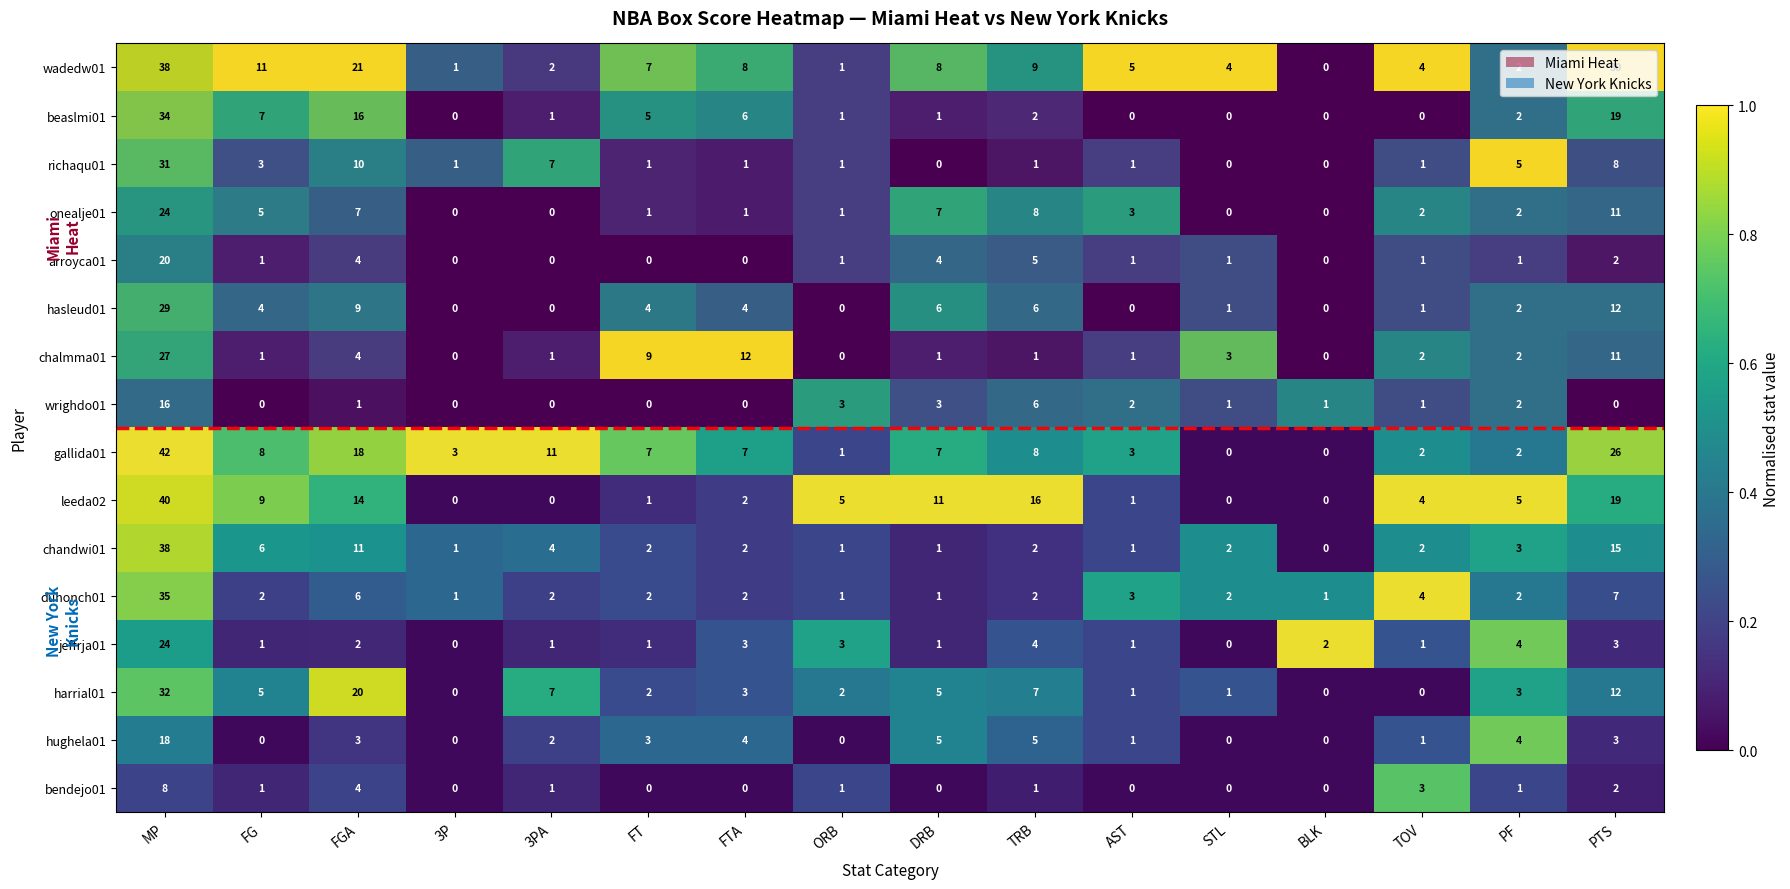

Which series has the widest spread of values?

gallida01